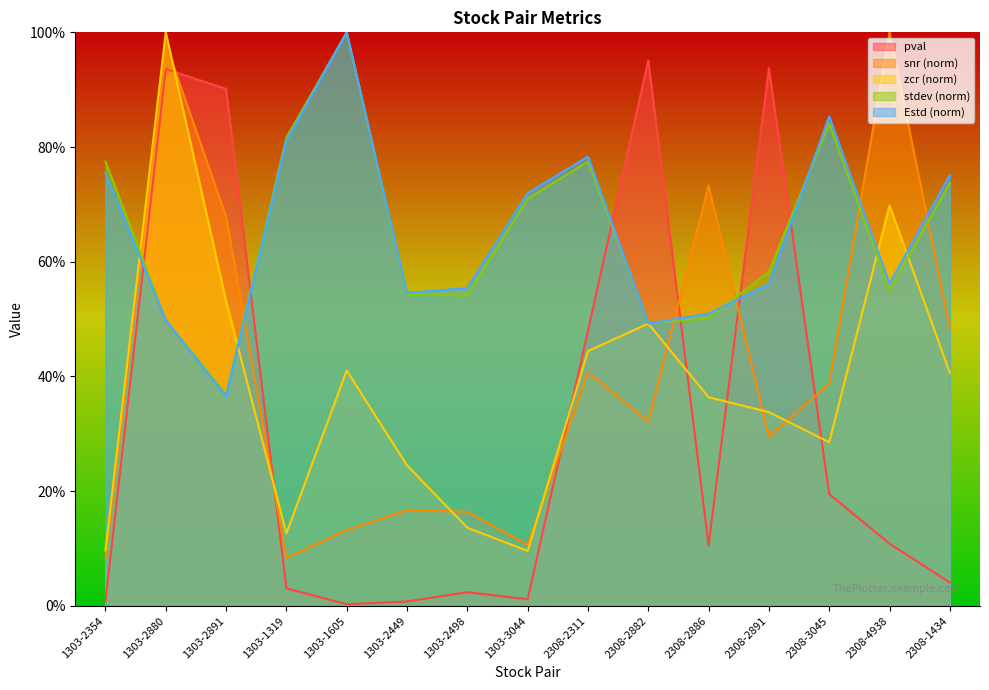

Reading left to right, list all the values displayed in this chart.

pval: 1303-2354=0.0	1303-2880=0.9	1303-2891=0.9	1303-1319=0.0	1303-1605=0.0	1303-2449=0.0	1303-2498=0.0	1303-3044=0.0	2308-2311=0.5	2308-2882=1.0	2308-2886=0.1	2308-2891=0.9	2308-3045=0.2	2308-4938=0.1	2308-1434=0.0
snr: 1303-2354=0.1	1303-2880=1.0	1303-2891=0.7	1303-1319=0.1	1303-1605=0.1	1303-2449=0.2	1303-2498=0.2	1303-3044=0.1	2308-2311=0.4	2308-2882=0.3	2308-2886=0.7	2308-2891=0.3	2308-3045=0.4	2308-4938=1.0	2308-1434=0.5
zcr: 1303-2354=0.1	1303-2880=1.0	1303-2891=0.5	1303-1319=0.1	1303-1605=0.4	1303-2449=0.2	1303-2498=0.1	1303-3044=0.1	2308-2311=0.4	2308-2882=0.5	2308-2886=0.4	2308-2891=0.3	2308-3045=0.3	2308-4938=0.7	2308-1434=0.4
stdev: 1303-2354=0.8	1303-2880=0.5	1303-2891=0.4	1303-1319=0.8	1303-1605=1.0	1303-2449=0.5	1303-2498=0.5	1303-3044=0.7	2308-2311=0.8	2308-2882=0.5	2308-2886=0.5	2308-2891=0.6	2308-3045=0.8	2308-4938=0.6	2308-1434=0.7
Estd: 1303-2354=0.8	1303-2880=0.5	1303-2891=0.4	1303-1319=0.8	1303-1605=1.0	1303-2449=0.5	1303-2498=0.6	1303-3044=0.7	2308-2311=0.8	2308-2882=0.5	2308-2886=0.5	2308-2891=0.6	2308-3045=0.9	2308-4938=0.6	2308-1434=0.8